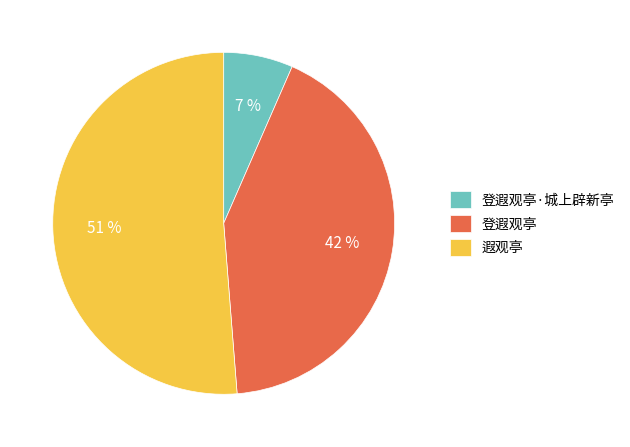

Is the sum of 登遐观亭 and 登遐观亭·城上辟新亭 greater than half?

No